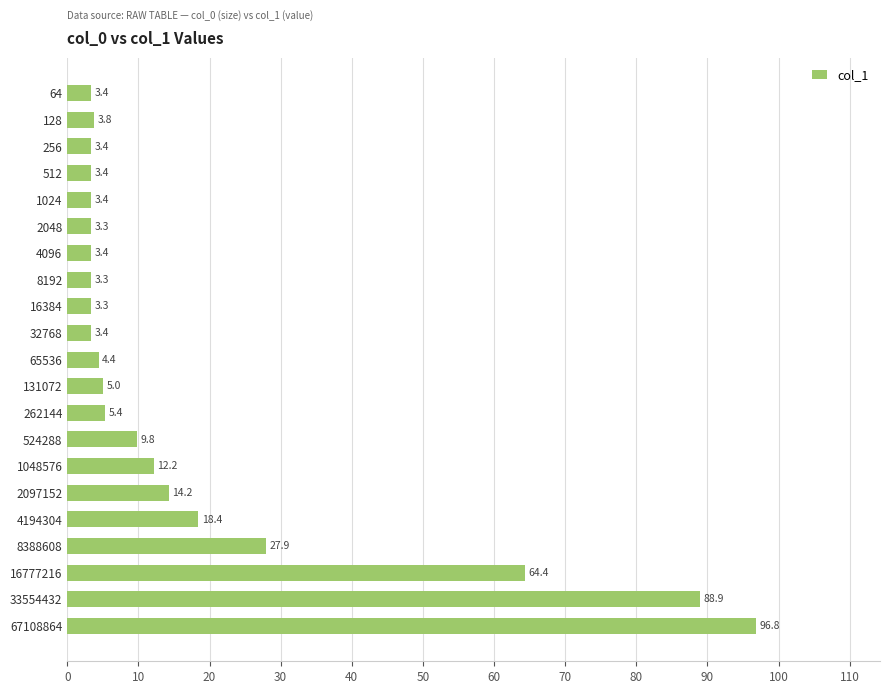

True or false: the data shows 88.9 at 33554432.

True